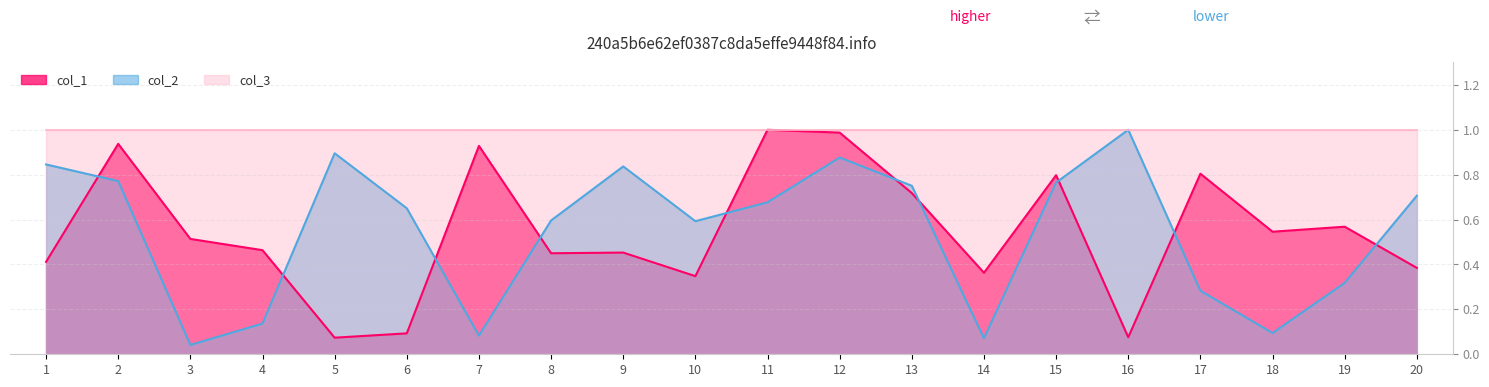

Between 20 and 12, which is larger?

12